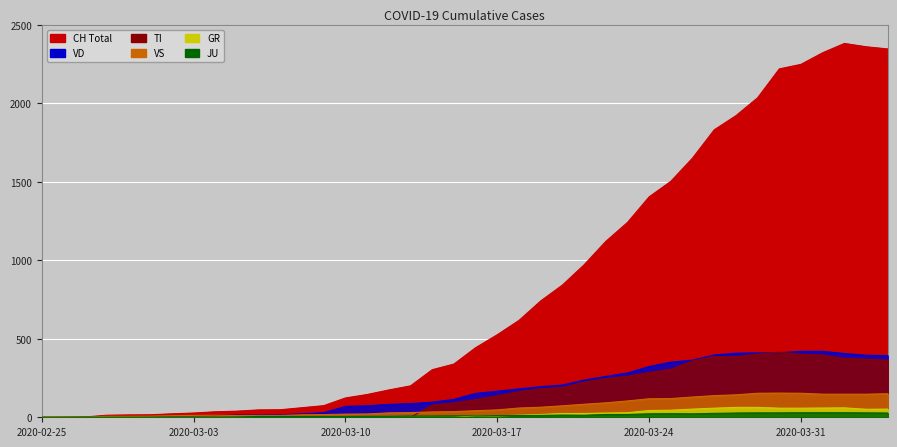

Reading left to right, what are all the values shown in this chart?

CH: 2020-02-25=0	2020-02-26=1	2020-02-27=2	2020-02-28=13	2020-02-29=15	2020-03-01=16	2020-03-02=22	2020-03-03=27	2020-03-04=35	2020-03-05=39	2020-03-06=47	2020-03-07=48	2020-03-08=61	2020-03-09=74	2020-03-10=123	2020-03-11=145	2020-03-12=174	2020-03-13=200	2020-03-14=303	2020-03-15=339	2020-03-16=443	2020-03-17=526	2020-03-18=617	2020-03-19=741	2020-03-20=842	2020-03-21=971	2020-03-22=1120	2020-03-23=1241	2020-03-24=1404	2020-03-25=1503	2020-03-26=1651	2020-03-27=1831	2020-03-28=1921	2020-03-29=2035	2020-03-30=2219	2020-03-31=2248	2020-04-01=2322	2020-04-02=2381	2020-04-03=2360	2020-04-04=2346
TI: 2020-02-25=0	2020-02-26=0	2020-02-27=0	2020-02-28=0	2020-02-29=0	2020-03-01=0	2020-03-02=0	2020-03-03=0	2020-03-04=0	2020-03-05=0	2020-03-06=0	2020-03-07=0	2020-03-08=0	2020-03-09=0	2020-03-10=0	2020-03-11=0	2020-03-12=0	2020-03-13=0	2020-03-14=77	2020-03-15=92	2020-03-16=112	2020-03-17=137	2020-03-18=163	2020-03-19=182	2020-03-20=190	2020-03-21=224	2020-03-22=246	2020-03-23=261	2020-03-24=285	2020-03-25=306	2020-03-26=358	2020-03-27=386	2020-03-28=385	2020-03-29=402	2020-03-30=415	2020-03-31=401	2020-04-01=396	2020-04-02=374	2020-04-03=370	2020-04-04=363
VD: 2020-02-25=0	2020-02-26=0	2020-02-27=0	2020-02-28=4	2020-02-29=4	2020-03-01=4	2020-03-02=6	2020-03-03=8	2020-03-04=11	2020-03-05=14	2020-03-06=15	2020-03-07=16	2020-03-08=22	2020-03-09=29	2020-03-10=69	2020-03-11=73	2020-03-12=82	2020-03-13=87	2020-03-14=96	2020-03-15=114	2020-03-16=152	2020-03-17=166	2020-03-18=181	2020-03-19=195	2020-03-20=205	2020-03-21=237	2020-03-22=260	2020-03-23=282	2020-03-24=323	2020-03-25=351	2020-03-26=364	2020-03-27=397	2020-03-28=408	2020-03-29=410	2020-03-30=411	2020-03-31=420	2020-04-01=420	2020-04-02=406	2020-04-03=395	2020-04-04=393
VS: 2020-02-25=0	2020-02-26=0	2020-02-27=0	2020-02-28=6	2020-02-29=6	2020-03-01=7	2020-03-02=10	2020-03-03=12	2020-03-04=13	2020-03-05=11	2020-03-06=12	2020-03-07=12	2020-03-08=16	2020-03-09=17	2020-03-10=20	2020-03-11=21	2020-03-12=28	2020-03-13=30	2020-03-14=34	2020-03-15=36	2020-03-16=42	2020-03-17=47	2020-03-18=59	2020-03-19=64	2020-03-20=73	2020-03-21=83	2020-03-22=92	2020-03-23=104	2020-03-24=118	2020-03-25=119	2020-03-26=129	2020-03-27=138	2020-03-28=143	2020-03-29=153	2020-03-30=154	2020-03-31=153	2020-04-01=147	2020-04-02=147	2020-04-03=147	2020-04-04=150
GR: 2020-02-25=0	2020-02-26=0	2020-02-27=0	2020-02-28=0	2020-02-29=0	2020-03-01=0	2020-03-02=0	2020-03-03=0	2020-03-04=0	2020-03-05=0	2020-03-06=0	2020-03-07=0	2020-03-08=0	2020-03-09=0	2020-03-10=0	2020-03-11=0	2020-03-12=0	2020-03-13=0	2020-03-14=0	2020-03-15=0	2020-03-16=9	2020-03-17=9	2020-03-18=13	2020-03-19=18	2020-03-20=24	2020-03-21=24	2020-03-22=27	2020-03-23=29	2020-03-24=43	2020-03-25=45	2020-03-26=52	2020-03-27=58	2020-03-28=63	2020-03-29=63	2020-03-30=58	2020-03-31=58	2020-04-01=59	2020-04-02=60	2020-04-03=51	2020-04-04=52
JU: 2020-02-25=0	2020-02-26=0	2020-02-27=1	2020-02-28=1	2020-02-29=1	2020-03-01=1	2020-03-02=1	2020-03-03=1	2020-03-04=1	2020-03-05=2	2020-03-06=5	2020-03-07=5	2020-03-08=5	2020-03-09=5	2020-03-10=5	2020-03-11=6	2020-03-12=6	2020-03-13=8	2020-03-14=8	2020-03-15=9	2020-03-16=9	2020-03-17=11	2020-03-18=11	2020-03-19=12	2020-03-20=14	2020-03-21=13	2020-03-22=18	2020-03-23=18	2020-03-24=22	2020-03-25=23	2020-03-26=22	2020-03-27=25	2020-03-28=27	2020-03-29=28	2020-03-30=28	2020-03-31=29	2020-04-01=29	2020-04-02=29	2020-04-03=28	2020-04-04=27